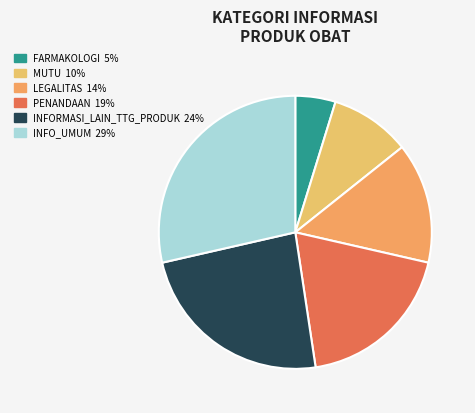

The MUTU slice represents 18% of the pie. True or false?

False